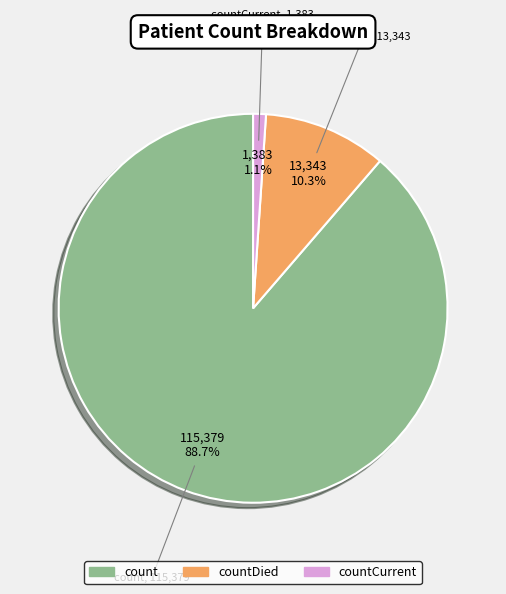

What percentage do count and countDied together represent?

98.9%